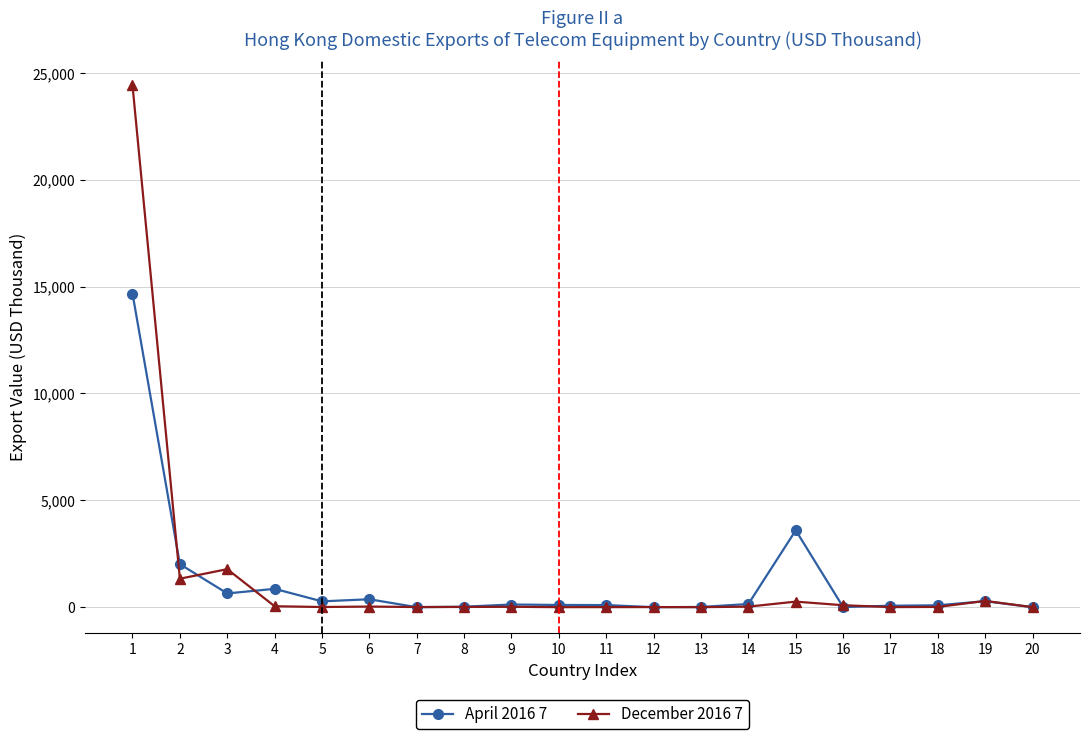

The value of April 2016 7 at 20 is 9324.9. True or false?

False